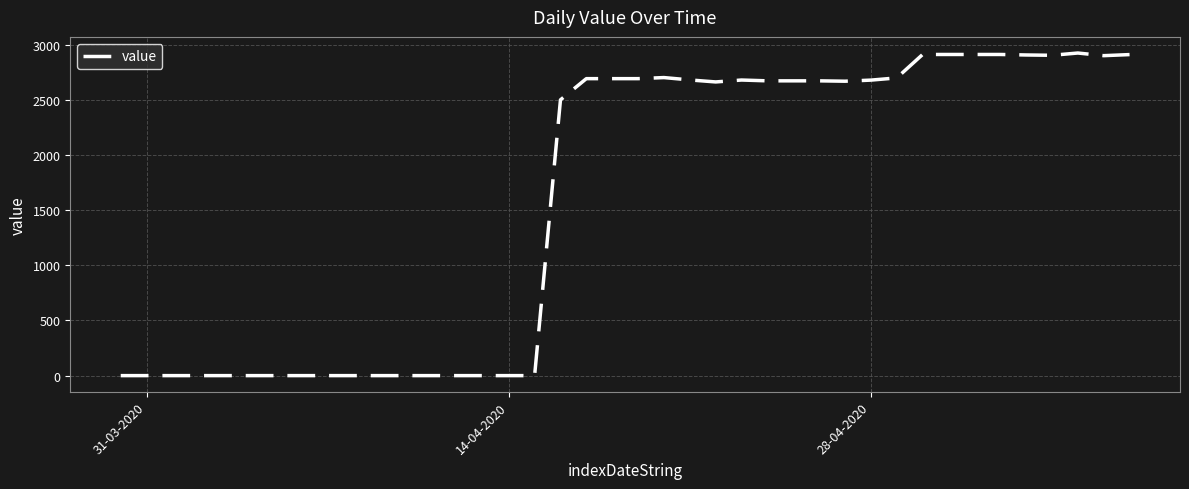

What is the difference between the maximum and minimum values?

2925.3